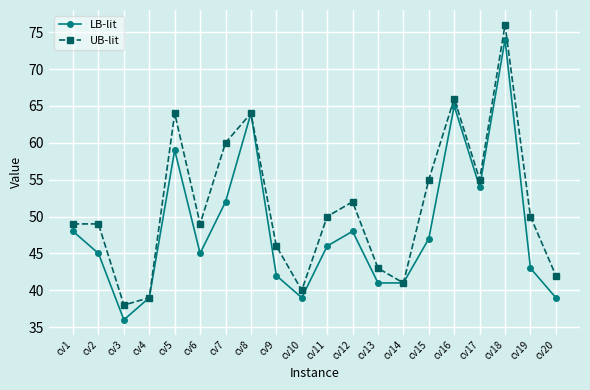

How many lines are shown in the chart?

2